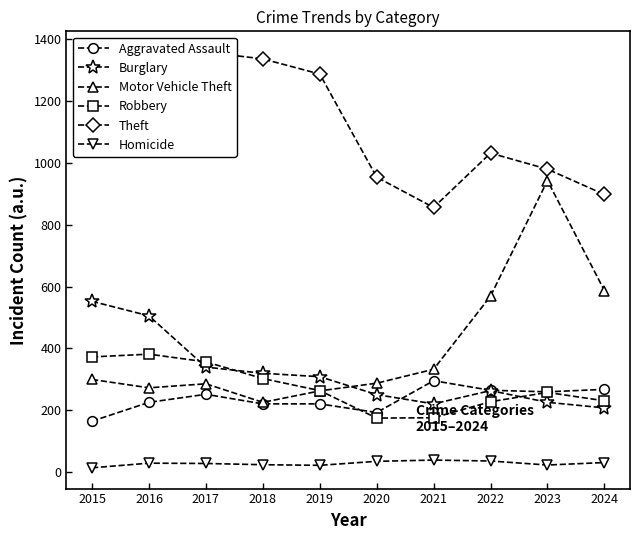

How many series are shown in this chart?

6